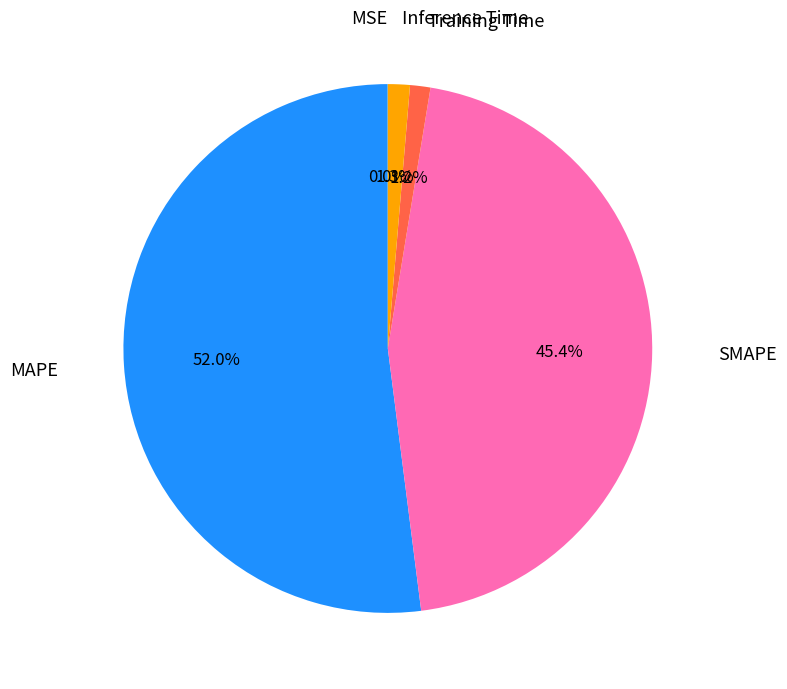

Is there a majority slice in this chart?

Yes